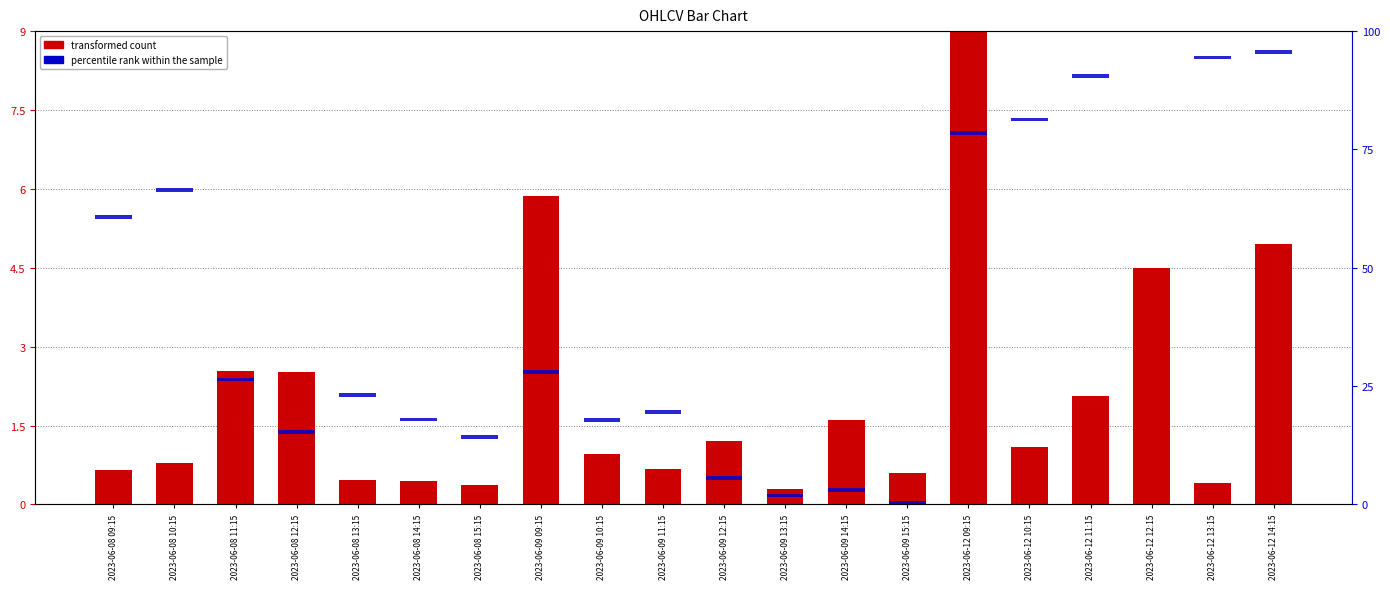

Rank the series by their average value, from lowest to highest.

percentile rank within the sample, transformed count